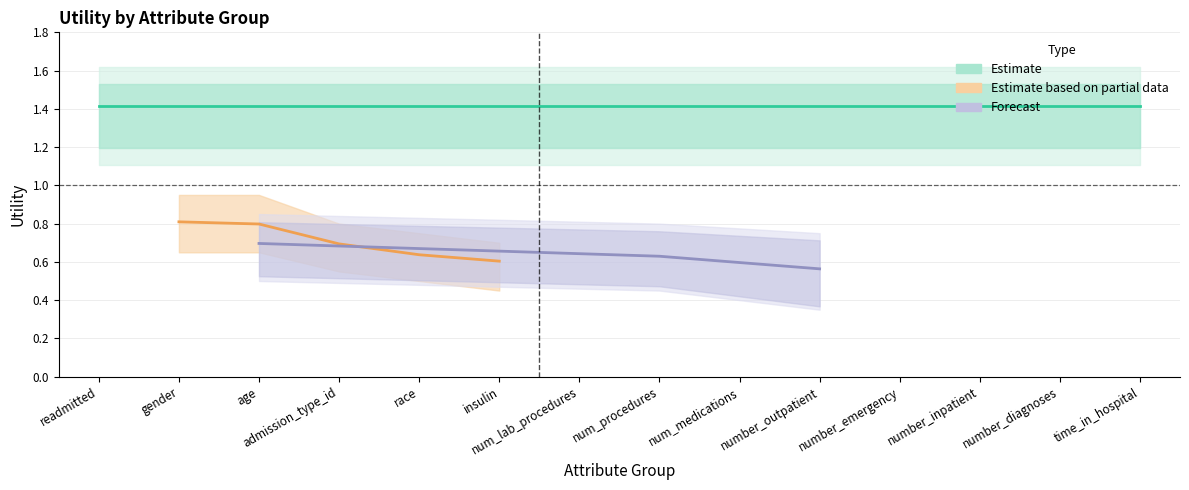

The value of Estimate at time_in_hospital is 1.4. True or false?

True